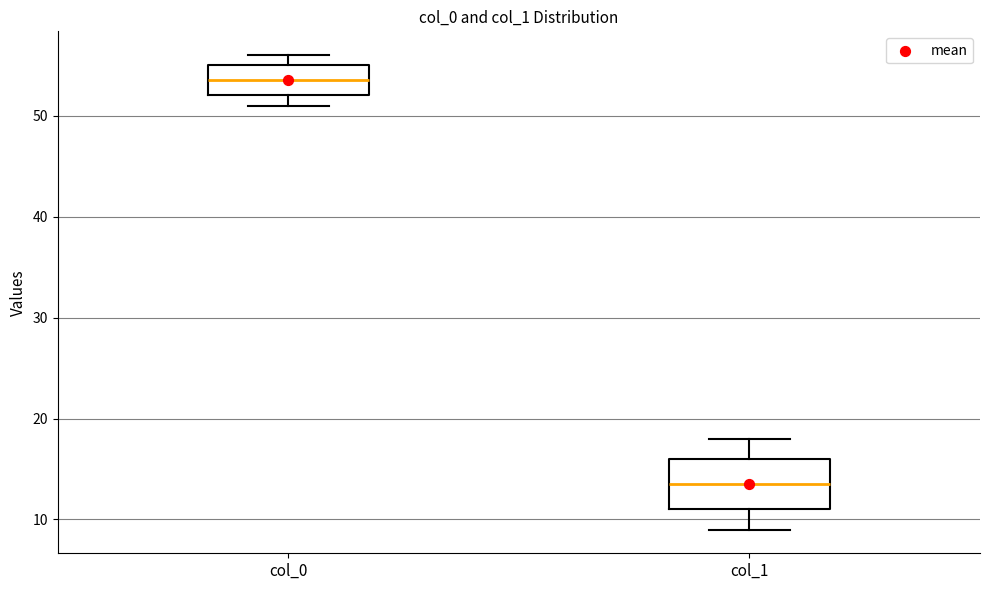

Reading left to right, transcribe this box plot: for each box, give where its median line is, the range the box spans, and where its two whiskers end, as read against the y-axis. The values are not printed on the chart, so give them approximately, as read against the axis.

col_0: median 54, box 52 to 55, whiskers 51 to 56
col_1: median 14, box 11 to 16, whiskers 9 to 18